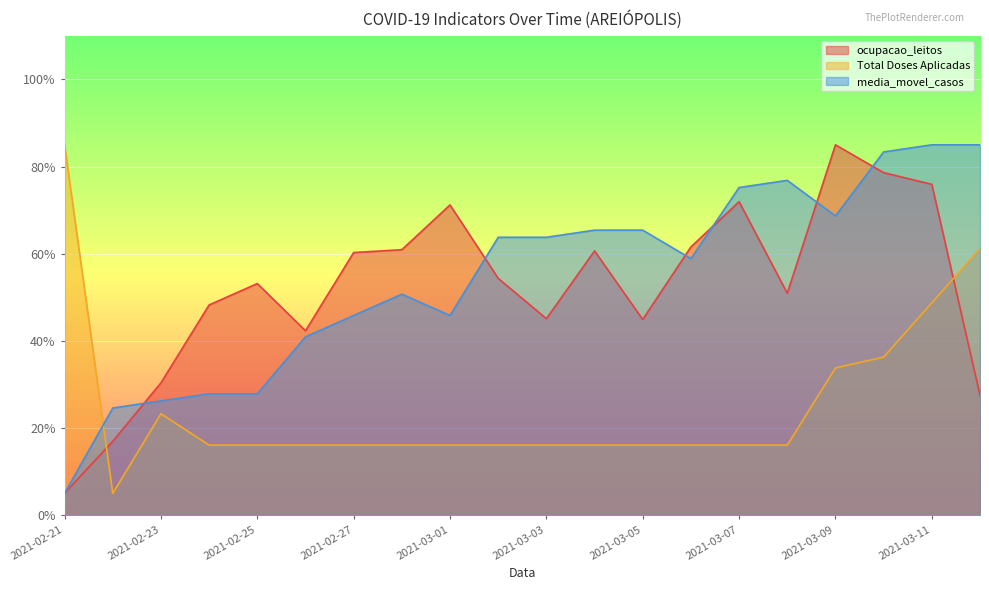

What is the total value across all series at 2021-03-11?

209.7